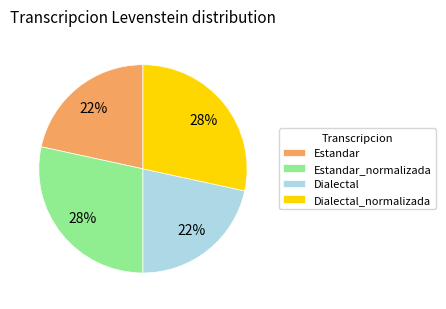

How many slices are in this pie chart?

4